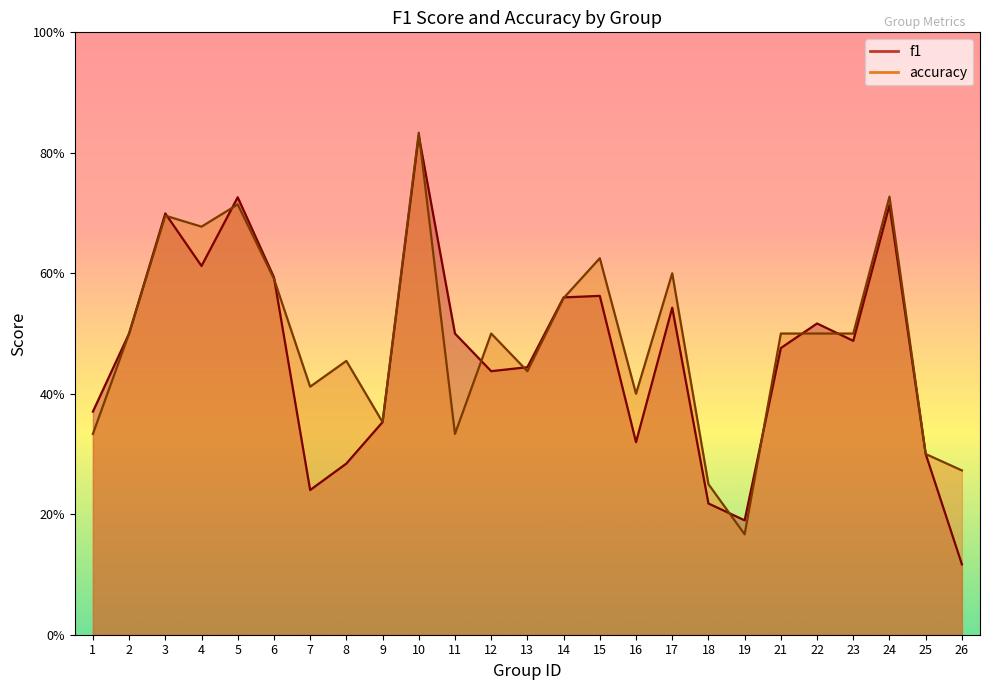

What are all the series names shown in the legend?

f1, accuracy